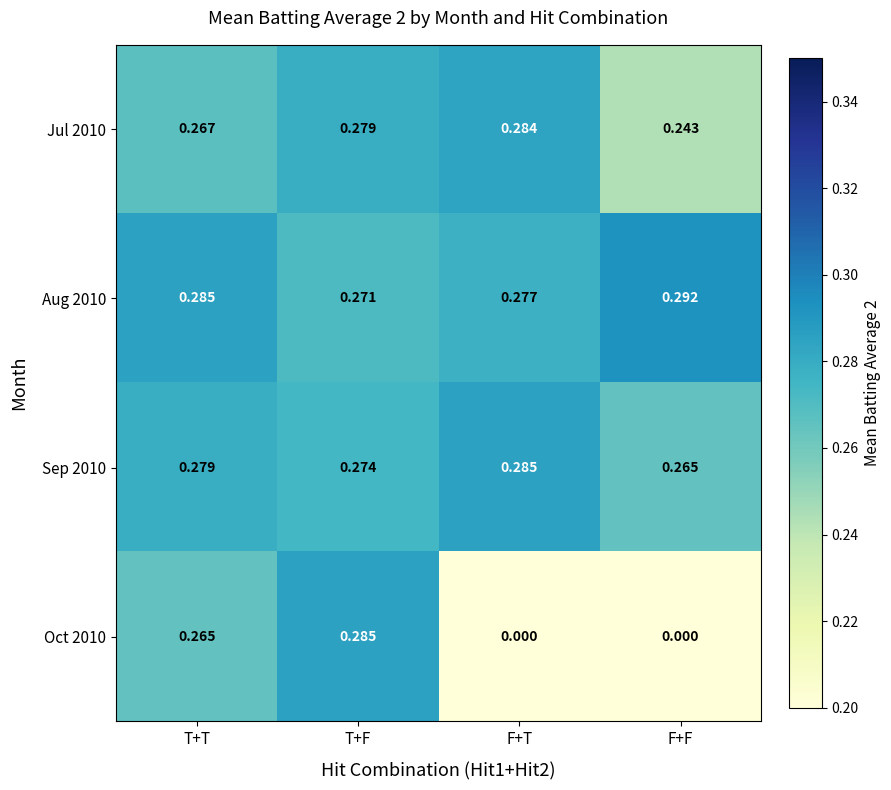

Which category has the highest value in the Sep 2010 series?

F+T